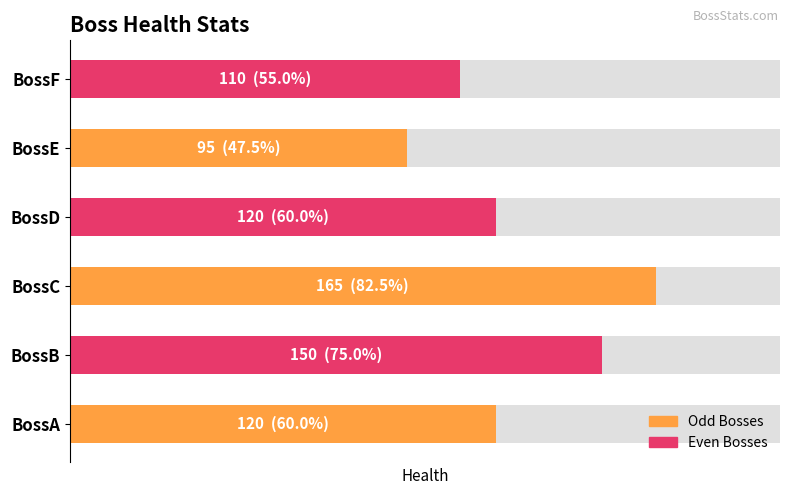

Is it true that the value at BossB is 102?

False